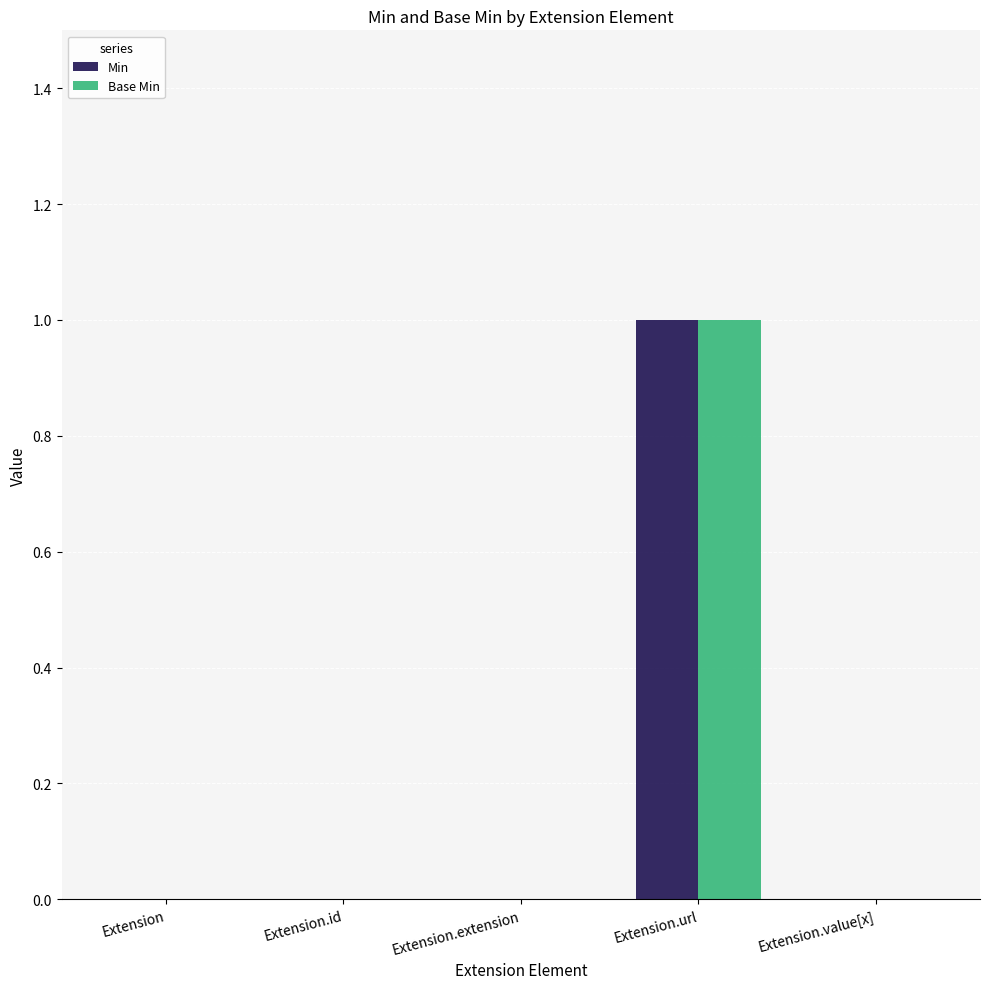

At which category does the chart reach its peak across all series?

Extension.url